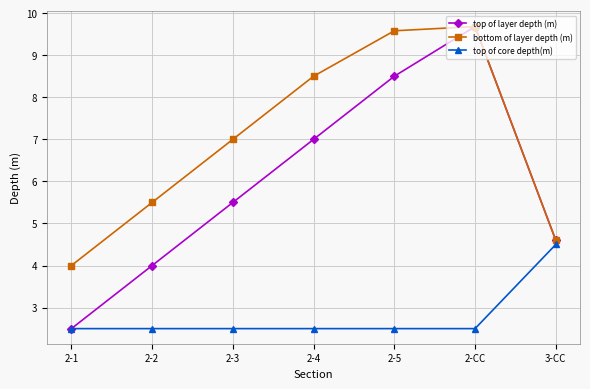

At which category is the sum across all series the highest?

2-CC